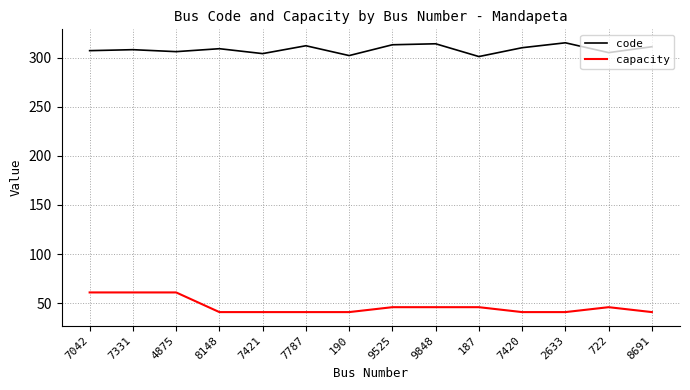

The value of capacity at 190 is 41. True or false?

True